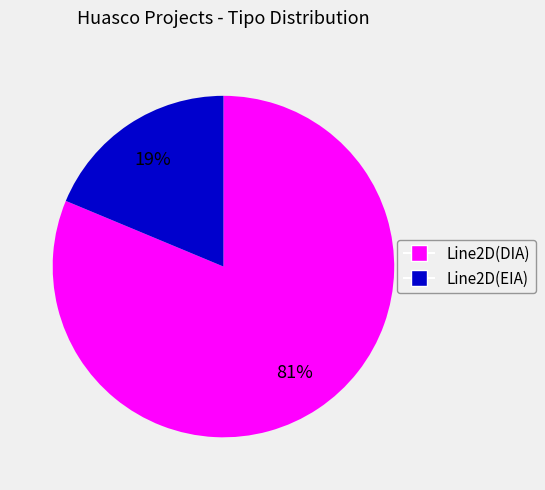

To the nearest percent, what is the average slice percentage?

50%